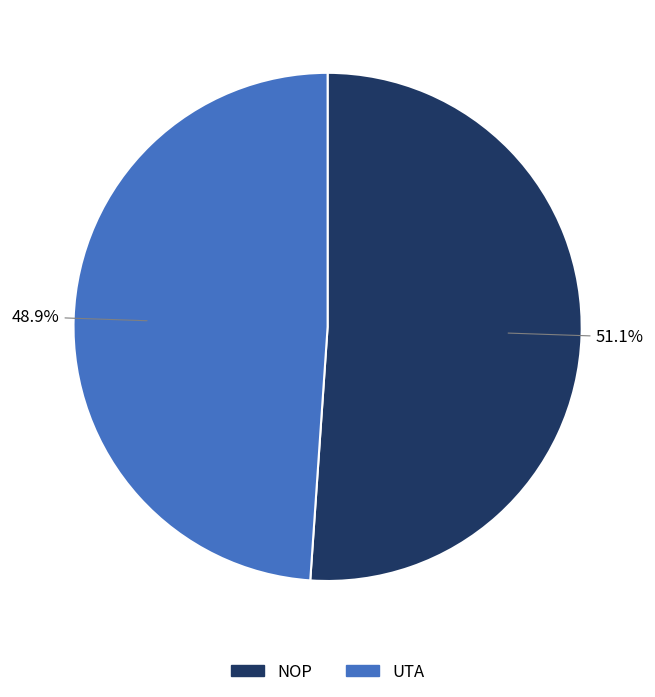

What percentage do NOP and UTA together represent?

100.0%